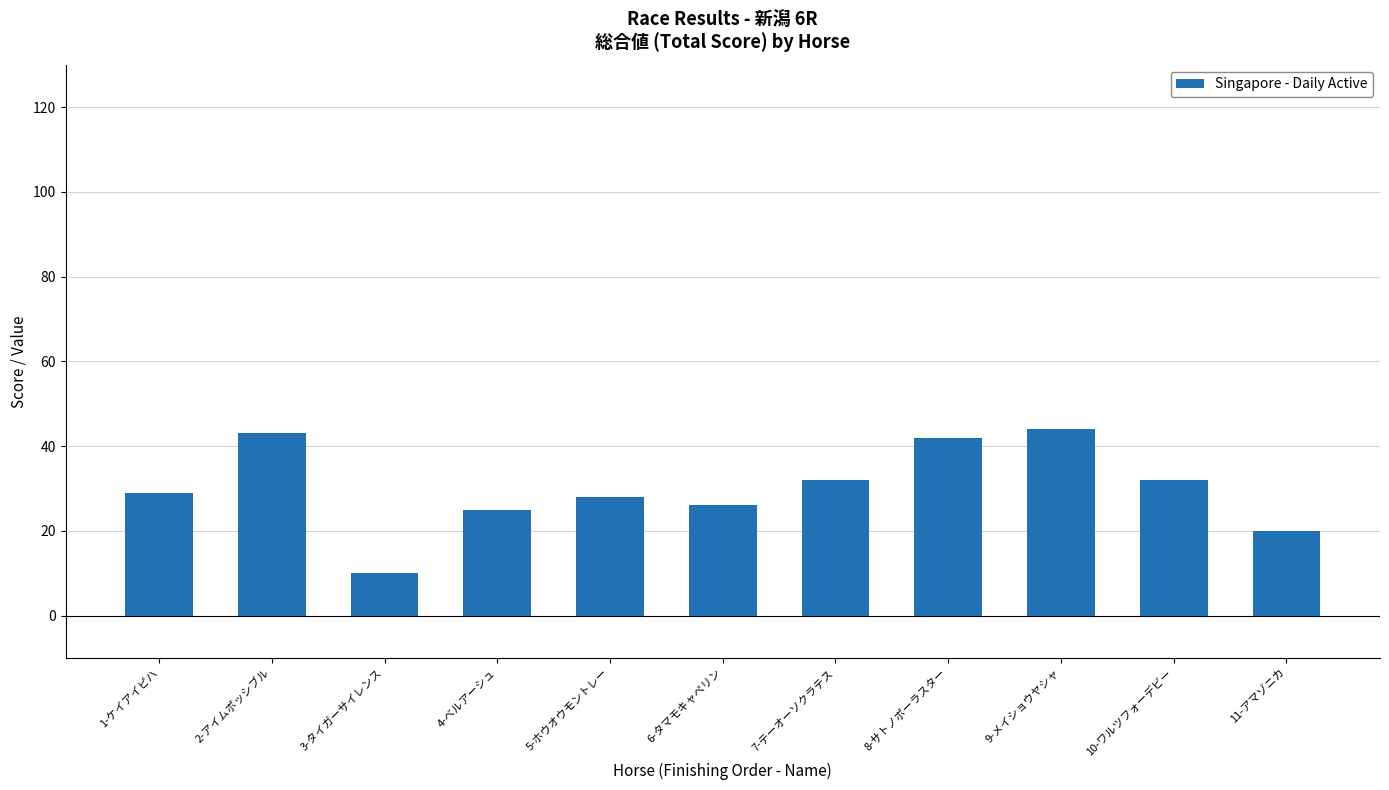

Reading right to left, transcribe all the data shown in this chart.

11-アマゾニカ=20	10-ワルツフォーデビー=32	9-メイショウヤシャ=44	8-サトノポーラスター=42	7-テーオーソクラテス=32	6-タマモキャペリン=26	5-ホウオウモントレー=28	4-ベルアーシュ=25	3-タイガーサイレンス=10	2-アイムポッシブル=43	1-ケイアイピハ=29